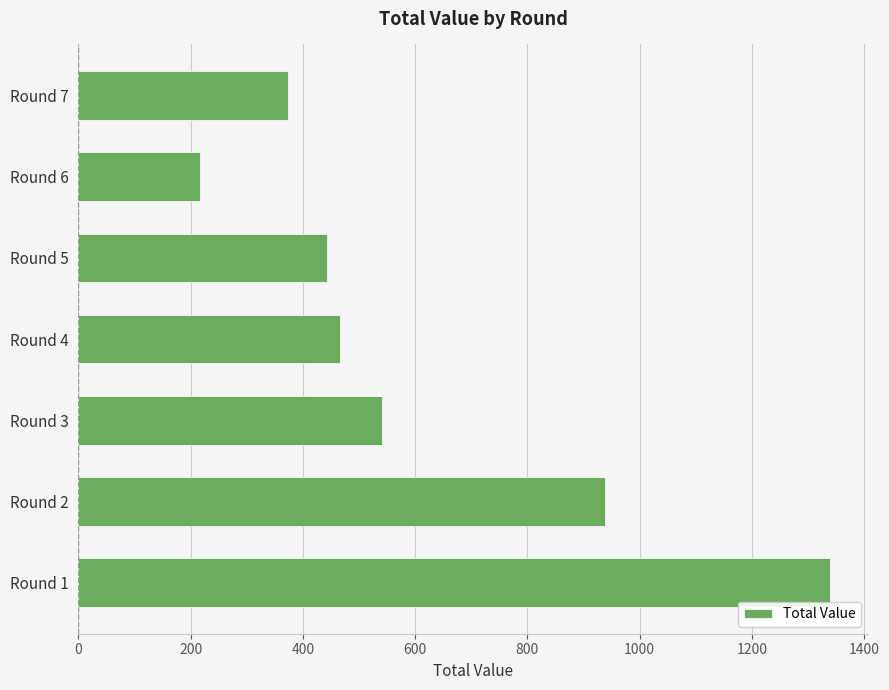

Are the bars horizontal?

Yes